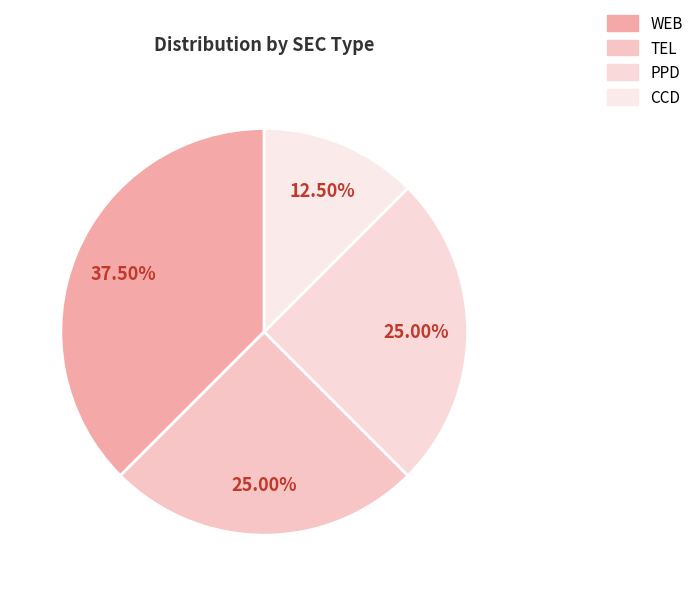

To the nearest percent, what portion does TEL represent?

25%